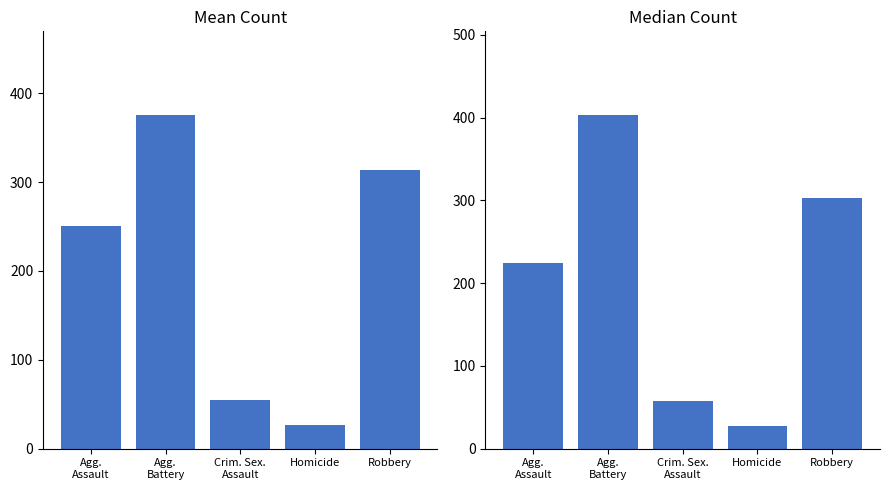

Which series has the largest total across all categories?

Mean Count